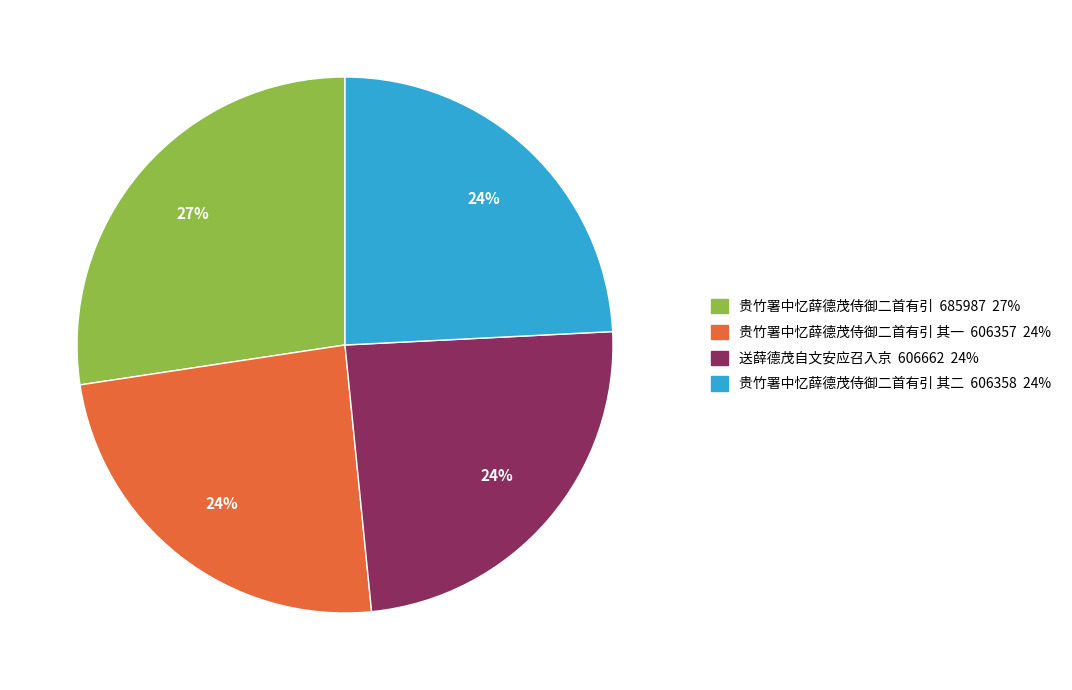

To the nearest percent, what is the difference between the largest and smallest slice percentages?

3%